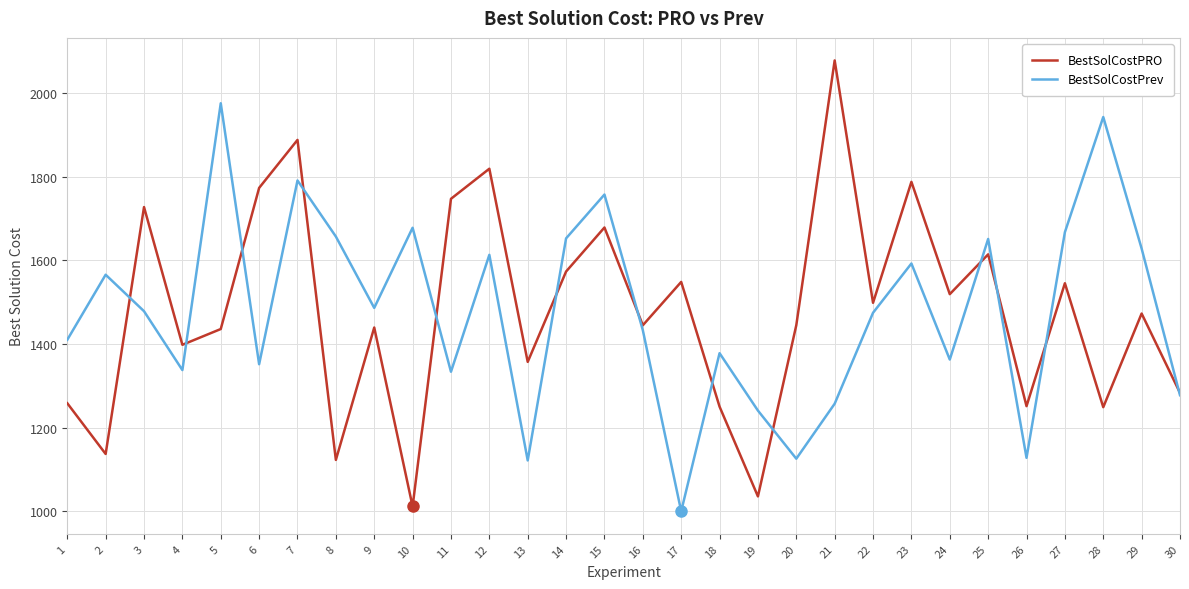

What is the spread (max minus min) of values at 14?

79.2